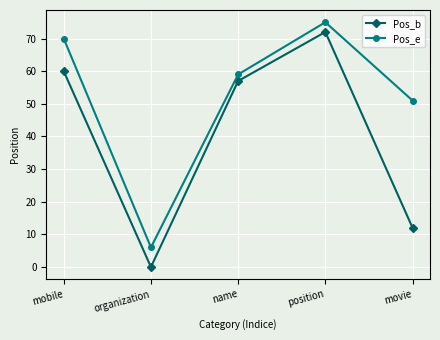

At which category does the chart reach its minimum across all series?

organization